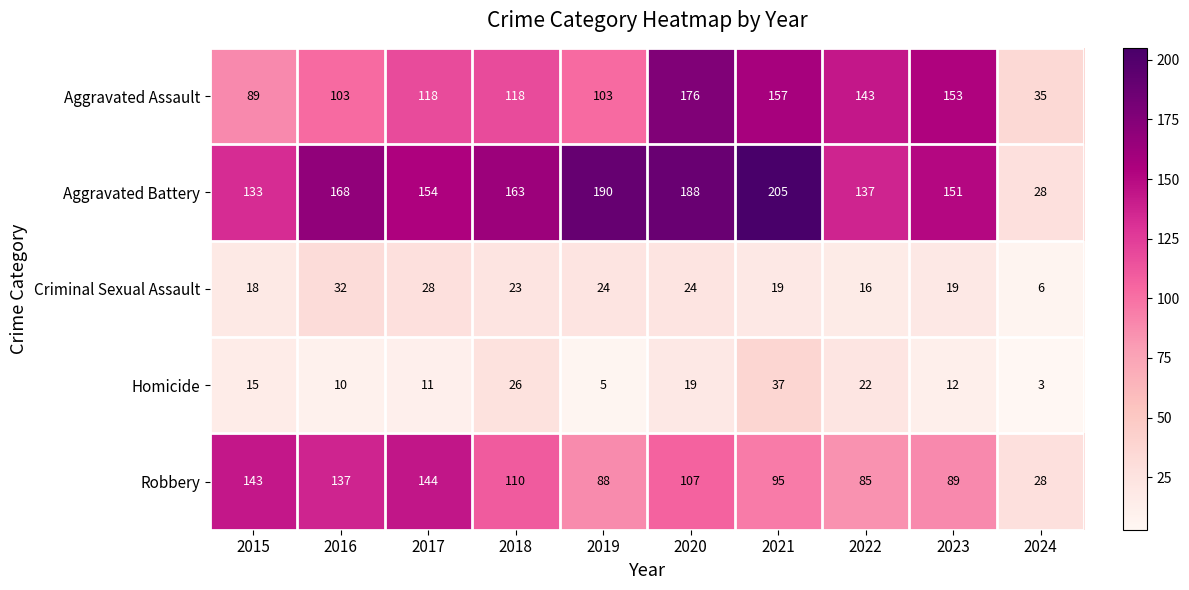

How many data points in Criminal Sexual Assault are less than 23?

5